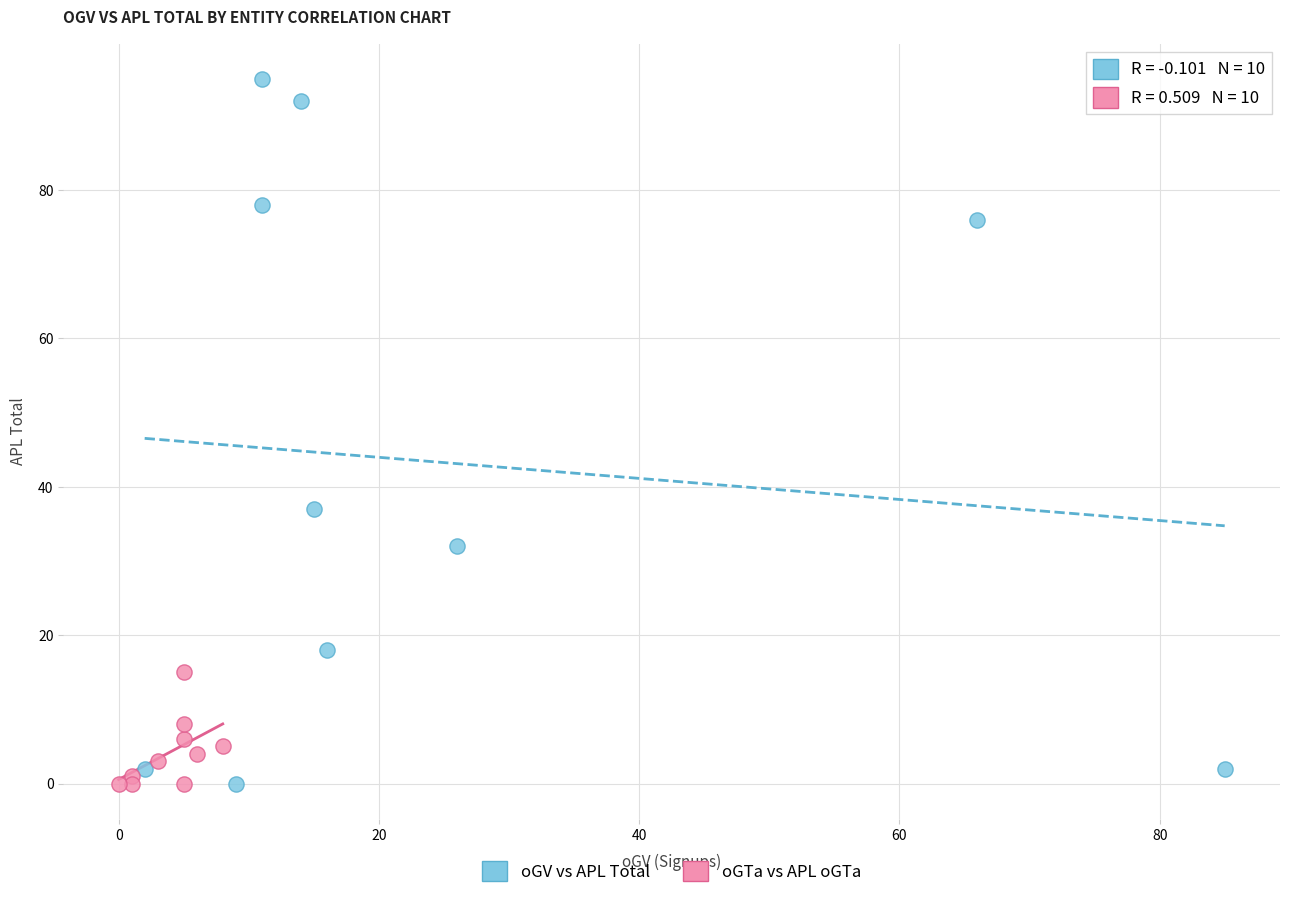

Which series has the largest Y range (max minus min)?

oGV vs APL Total